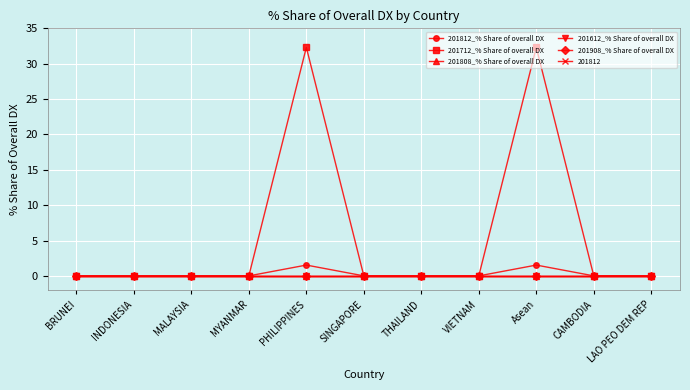

Which series has the largest total across all categories?

201712_% Share of overall DX